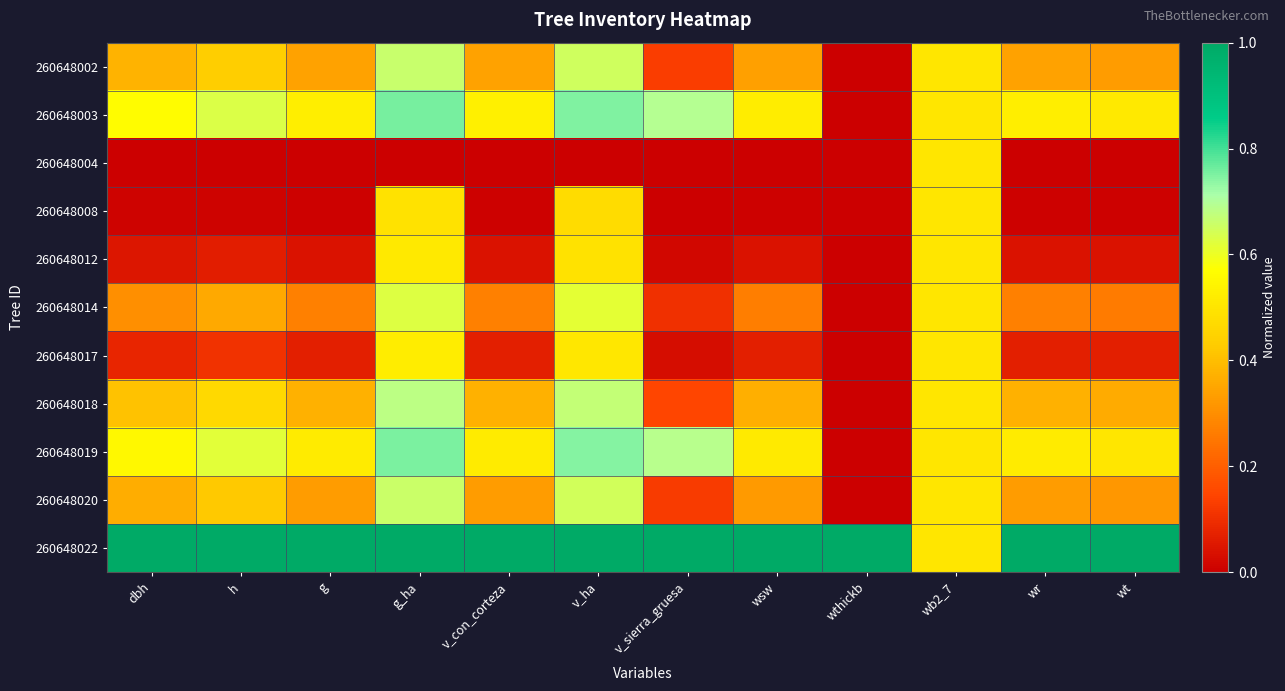

Reading left to right, extract all data points from this chart.

260648002: dbh=0.4	h=0.4	g=0.3	g_ha=0.7	v_con_corteza=0.3	v_ha=0.7	v_sierra_gruesa=0.1	wsw=0.3	wthickb=0.0	wb2_7=0.5	wr=0.3	wt=0.3
260648003: dbh=0.6	h=0.6	g=0.5	g_ha=0.8	v_con_corteza=0.5	v_ha=0.7	v_sierra_gruesa=0.7	wsw=0.5	wthickb=0.0	wb2_7=0.5	wr=0.5	wt=0.5
260648004: dbh=0.0	h=0.0	g=0.0	g_ha=0.0	v_con_corteza=0.0	v_ha=0.0	v_sierra_gruesa=0.0	wsw=0.0	wthickb=0.0	wb2_7=0.5	wr=0.0	wt=0.0
260648008: dbh=0.0	h=0.0	g=0.0	g_ha=0.5	v_con_corteza=0.0	v_ha=0.5	v_sierra_gruesa=0.0	wsw=0.0	wthickb=0.0	wb2_7=0.5	wr=0.0	wt=0.0
260648012: dbh=0.0	h=0.1	g=0.0	g_ha=0.5	v_con_corteza=0.0	v_ha=0.5	v_sierra_gruesa=0.0	wsw=0.0	wthickb=0.0	wb2_7=0.5	wr=0.0	wt=0.0
260648014: dbh=0.3	h=0.4	g=0.3	g_ha=0.6	v_con_corteza=0.3	v_ha=0.6	v_sierra_gruesa=0.1	wsw=0.3	wthickb=0.0	wb2_7=0.5	wr=0.3	wt=0.3
260648017: dbh=0.1	h=0.1	g=0.1	g_ha=0.5	v_con_corteza=0.1	v_ha=0.5	v_sierra_gruesa=0.0	wsw=0.1	wthickb=0.0	wb2_7=0.5	wr=0.1	wt=0.1
260648018: dbh=0.4	h=0.5	g=0.4	g_ha=0.7	v_con_corteza=0.4	v_ha=0.7	v_sierra_gruesa=0.1	wsw=0.4	wthickb=0.0	wb2_7=0.5	wr=0.4	wt=0.4
260648019: dbh=0.6	h=0.6	g=0.5	g_ha=0.8	v_con_corteza=0.5	v_ha=0.7	v_sierra_gruesa=0.7	wsw=0.5	wthickb=0.0	wb2_7=0.5	wr=0.5	wt=0.5
260648020: dbh=0.4	h=0.4	g=0.3	g_ha=0.7	v_con_corteza=0.3	v_ha=0.6	v_sierra_gruesa=0.1	wsw=0.3	wthickb=0.0	wb2_7=0.5	wr=0.3	wt=0.3
260648022: dbh=1.0	h=1.0	g=1.0	g_ha=1.0	v_con_corteza=1.0	v_ha=1.0	v_sierra_gruesa=1.0	wsw=1.0	wthickb=1.0	wb2_7=0.5	wr=1.0	wt=1.0